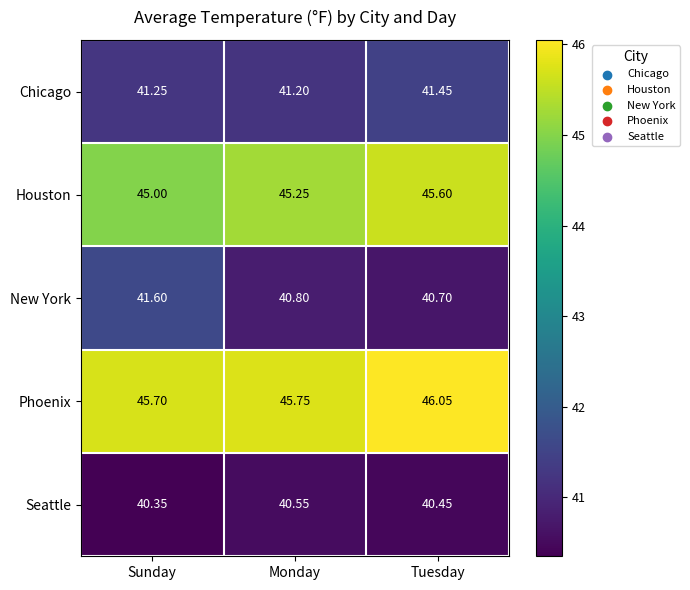

Which series has the largest total across all categories?

Phoenix